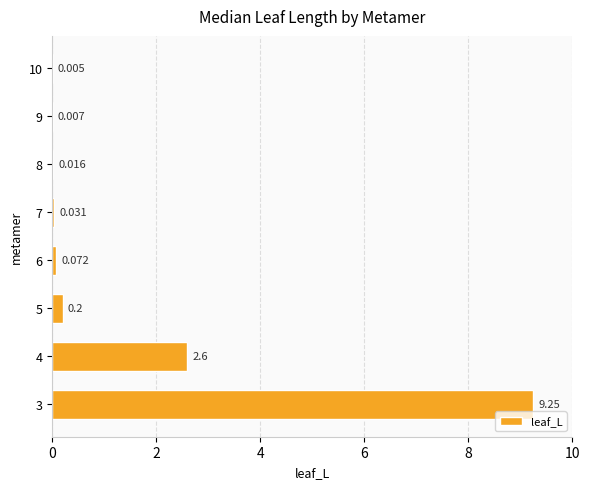

What is the difference between the second highest and second lowest values?

2.6